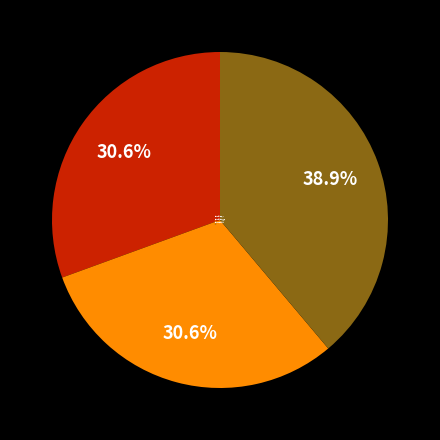

Approximately how many times larger is the value at 送陆时明还镇江 compared to 送陆时敏之长沙?

1.3